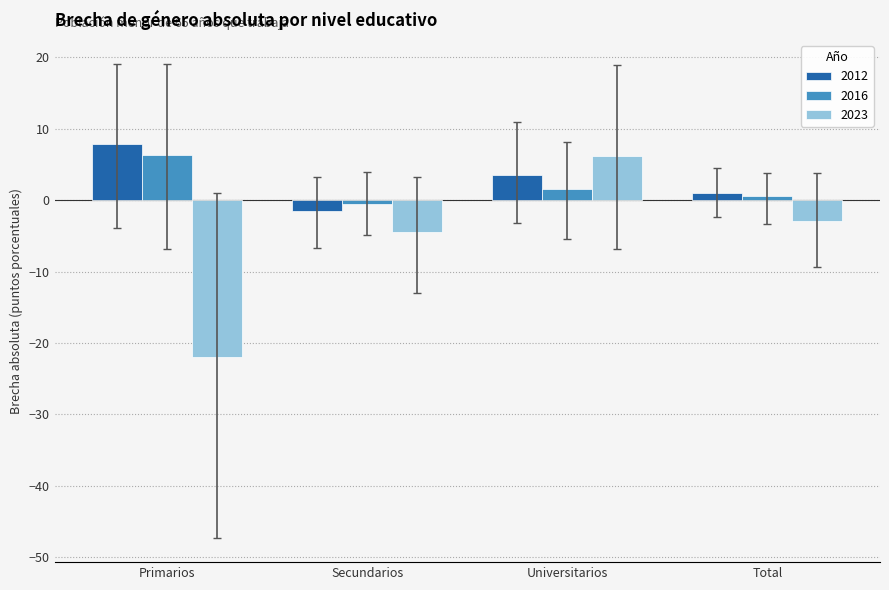

Which series has the largest range (max minus min)?

2023